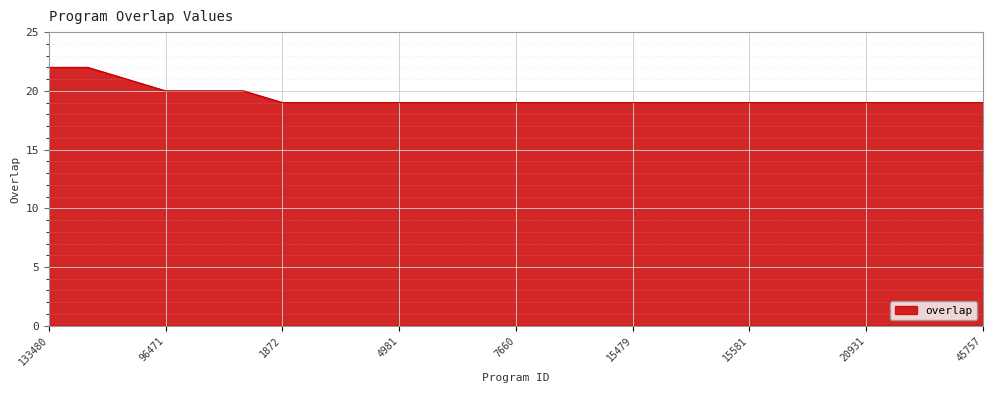

What is the difference between the maximum and minimum values?

3